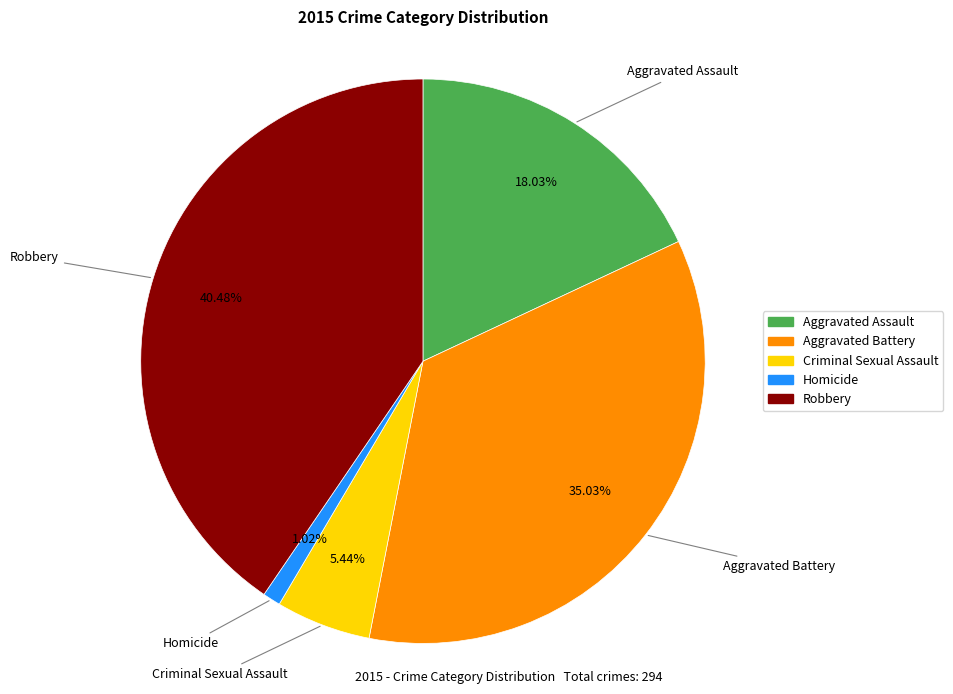

To the nearest percent, what is the difference between the largest and smallest slice percentages?

39%